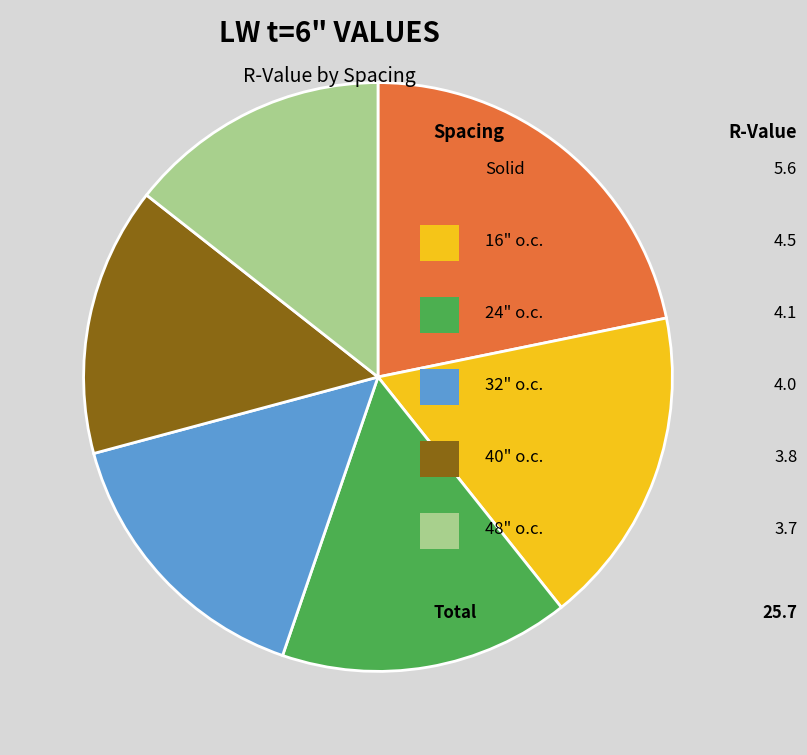

Does any single category account for the majority?

No